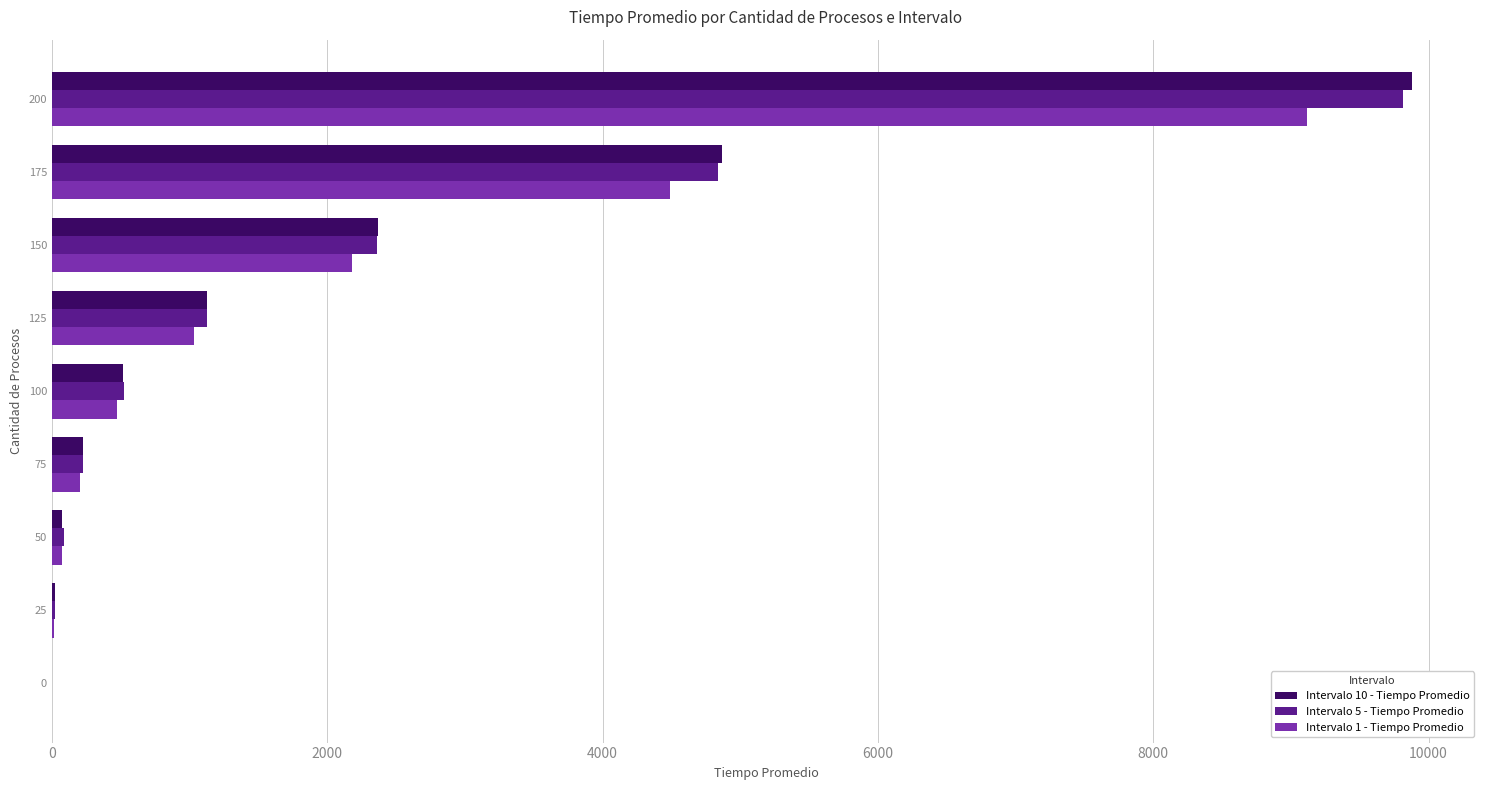

The value of Intervalo 1 - Tiempo Promedio at 125 is 1439. True or false?

False